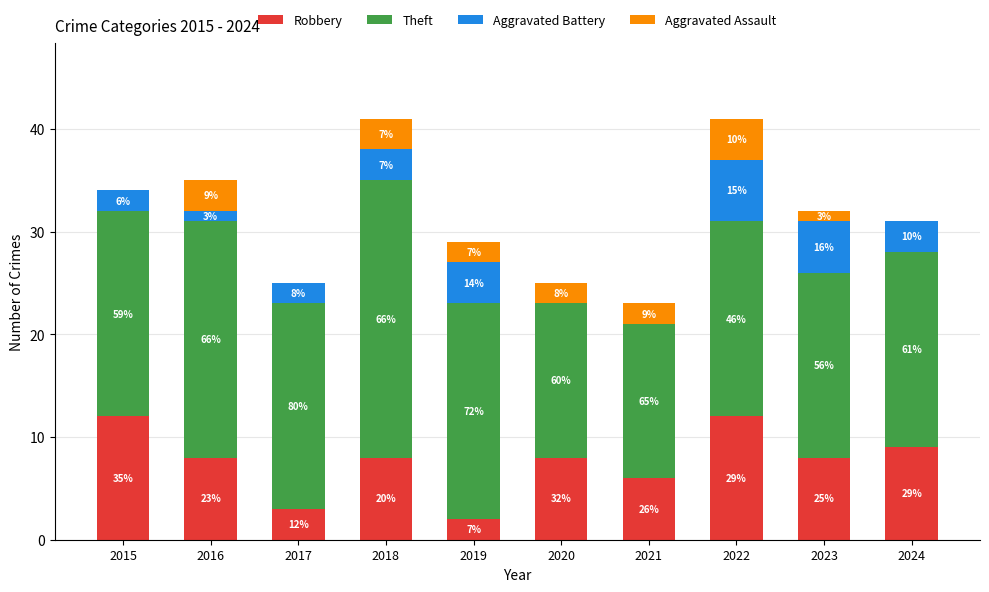

What are all the series names shown in the legend?

Robbery, Theft, Aggravated Battery, Aggravated Assault